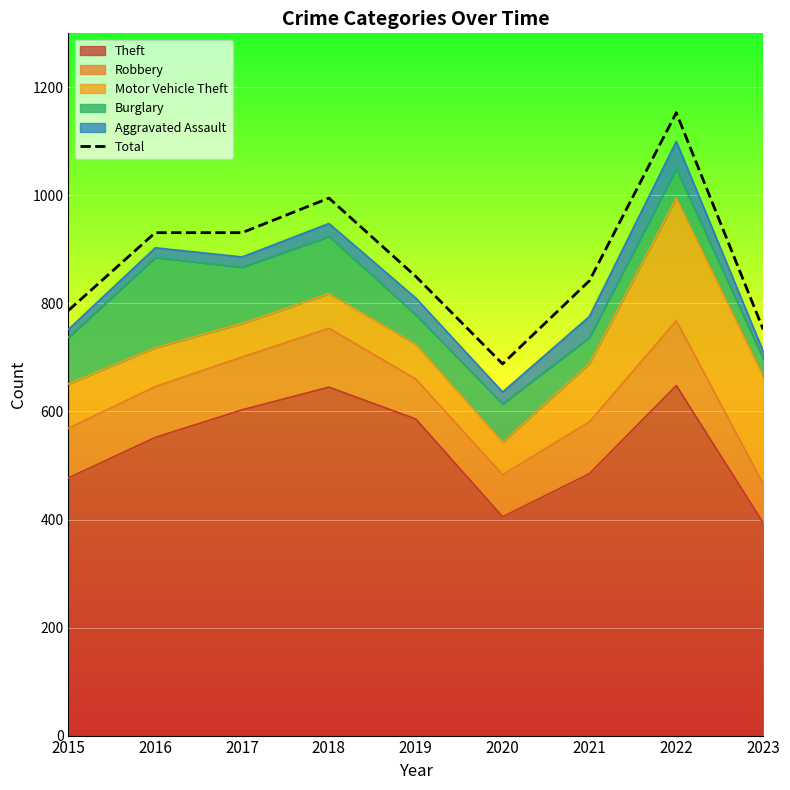

Rank the categories by value from lowest to highest.

2020, 2023, 2015, 2021, 2019, 2016, 2017, 2018, 2022